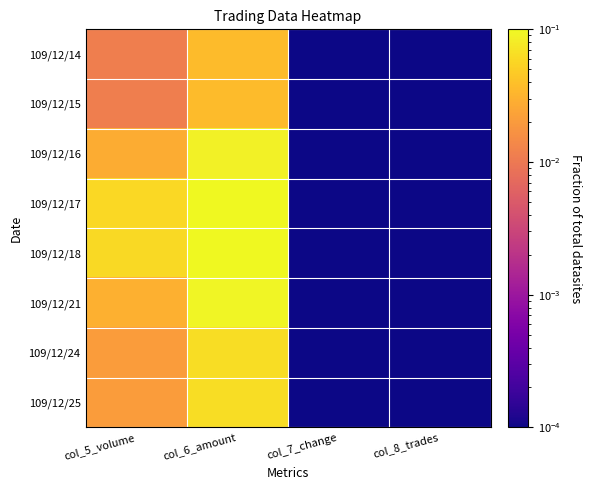

Reading left to right, list all the values displayed in this chart.

109/12/14: col_5_volume=0.0	col_6_amount=0.0	col_7_change=0.0	col_8_trades=0.0
109/12/15: col_5_volume=0.0	col_6_amount=0.0	col_7_change=0.0	col_8_trades=0.0
109/12/16: col_5_volume=0.0	col_6_amount=0.1	col_7_change=0.0	col_8_trades=0.0
109/12/17: col_5_volume=0.1	col_6_amount=0.2	col_7_change=0.0	col_8_trades=0.0
109/12/18: col_5_volume=0.1	col_6_amount=0.2	col_7_change=0.0	col_8_trades=0.0
109/12/21: col_5_volume=0.0	col_6_amount=0.1	col_7_change=0.0	col_8_trades=0.0
109/12/24: col_5_volume=0.0	col_6_amount=0.1	col_7_change=0.0	col_8_trades=0.0
109/12/25: col_5_volume=0.0	col_6_amount=0.1	col_7_change=0.0	col_8_trades=0.0